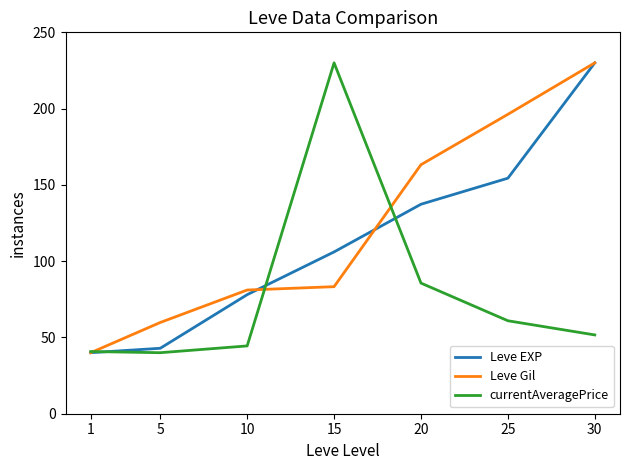

At 25, list the series in order from largest to smallest.

Leve Gil, Leve EXP, currentAveragePrice